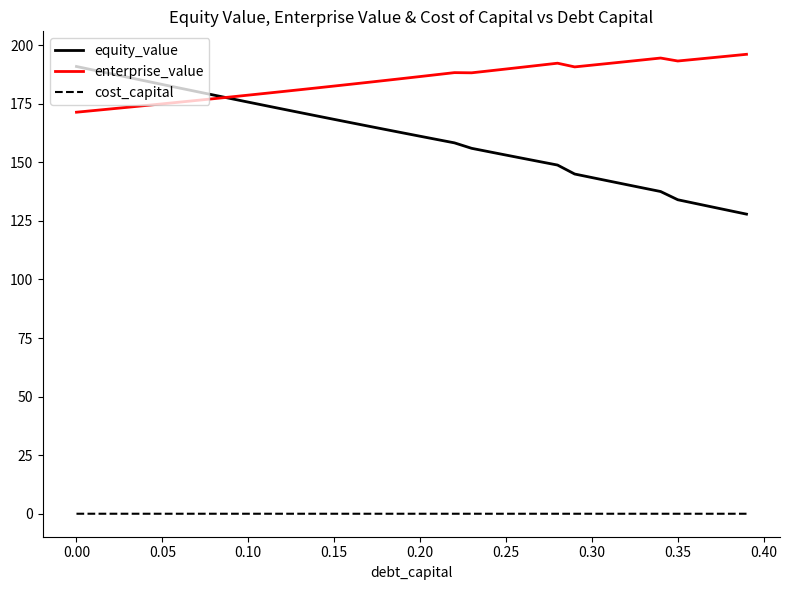

Which series has the widest spread of values?

equity_value